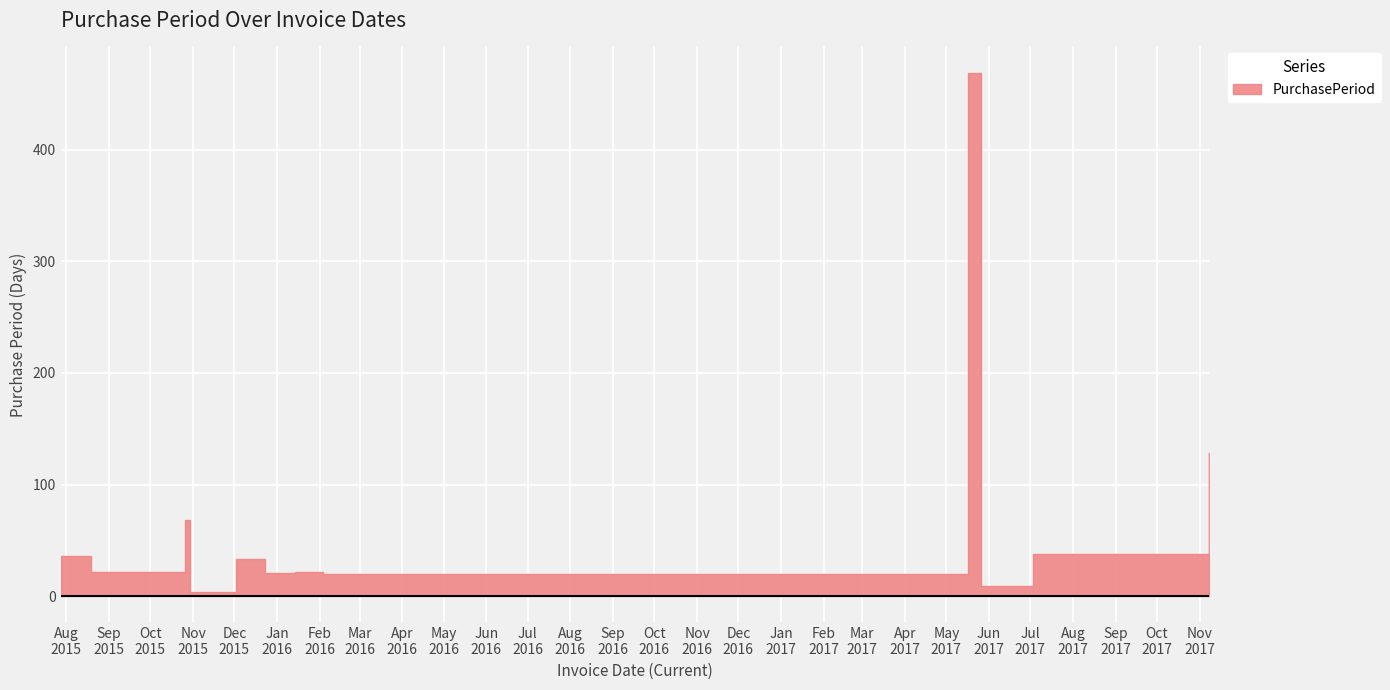

Is it true that the value at 2015-08-19 is 37?

False